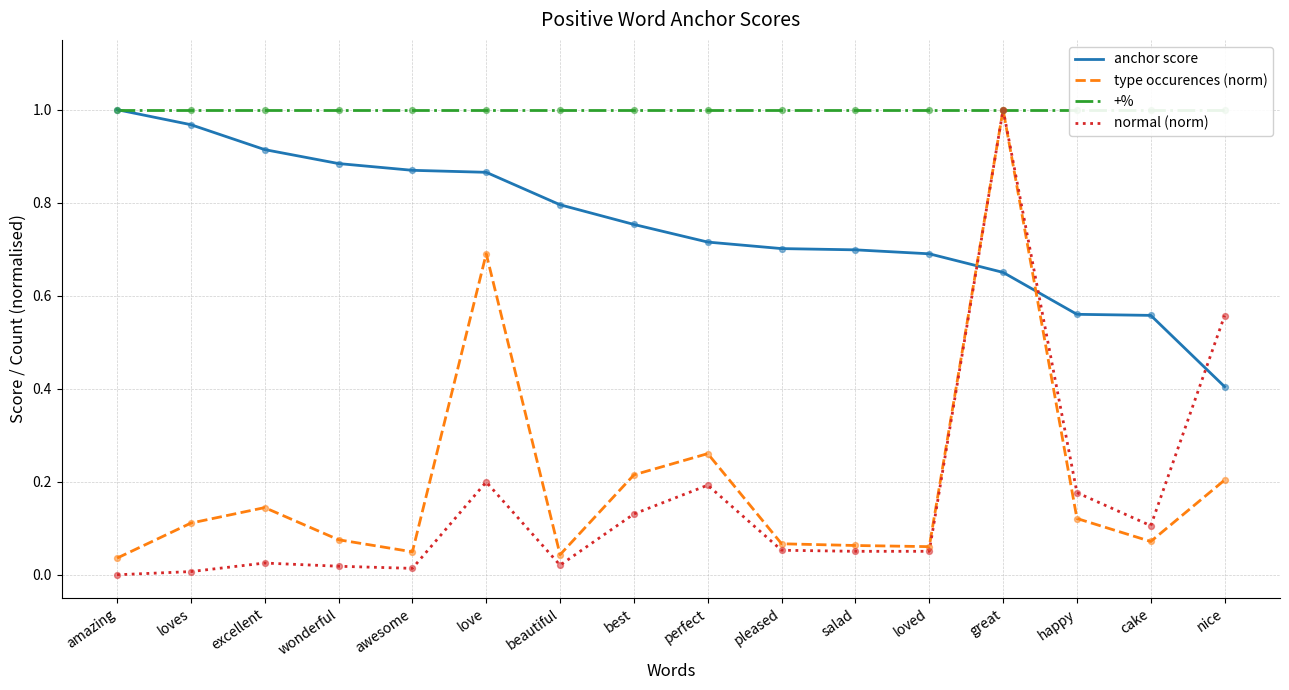

At how many categories does at least one series exceed 0?

16